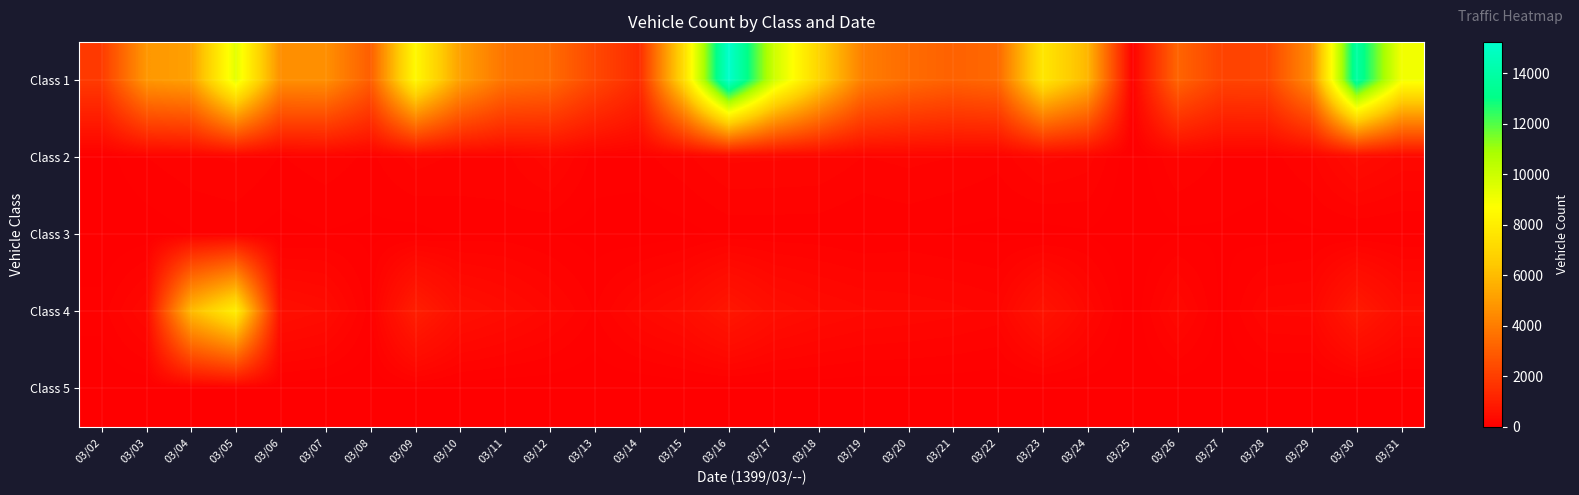

Reading left to right, extract all data points from this chart.

Class 1: 03/02=1890	03/03=4852	03/04=5143	03/05=9405	03/06=4611	03/07=4643	03/08=3038	03/09=8432	03/10=5174	03/11=3737	03/12=3482	03/13=2345	03/14=1418	03/15=7304	03/16=15240	03/17=9999	03/18=6949	03/19=4049	03/20=3465	03/21=3155	03/22=3370	03/23=7679	03/24=5870	03/25=103	03/26=3237	03/27=2176	03/28=2219	03/29=4545	03/30=13882	03/31=9007
Class 2: 03/02=29	03/03=119	03/04=164	03/05=189	03/06=116	03/07=157	03/08=104	03/09=209	03/10=164	03/11=161	03/12=281	03/13=99	03/14=98	03/15=163	03/16=253	03/17=248	03/18=240	03/19=178	03/20=198	03/21=179	03/22=141	03/23=268	03/24=210	03/25=3	03/26=182	03/27=110	03/28=94	03/29=170	03/30=407	03/31=283
Class 3: 03/02=0	03/03=20	03/04=58	03/05=71	03/06=31	03/07=55	03/08=42	03/09=35	03/10=76	03/11=88	03/12=59	03/13=27	03/14=13	03/15=33	03/16=78	03/17=77	03/18=76	03/19=52	03/20=71	03/21=49	03/22=36	03/23=28	03/24=52	03/25=0	03/26=47	03/27=49	03/28=28	03/29=50	03/30=52	03/31=49
Class 4: 03/02=86	03/03=307	03/04=5965	03/05=8030	03/06=496	03/07=407	03/08=91	03/09=988	03/10=506	03/11=392	03/12=267	03/13=115	03/14=304	03/15=443	03/16=749	03/17=477	03/18=370	03/19=310	03/20=286	03/21=259	03/22=216	03/23=661	03/24=288	03/25=0	03/26=305	03/27=39	03/28=248	03/29=260	03/30=863	03/31=444
Class 5: 03/02=6	03/03=11	03/04=36	03/05=39	03/06=26	03/07=13	03/08=5	03/09=46	03/10=18	03/11=11	03/12=14	03/13=7	03/14=2	03/15=12	03/16=10	03/17=13	03/18=21	03/19=12	03/20=18	03/21=13	03/22=6	03/23=8	03/24=17	03/25=0	03/26=16	03/27=9	03/28=8	03/29=4	03/30=8	03/31=12